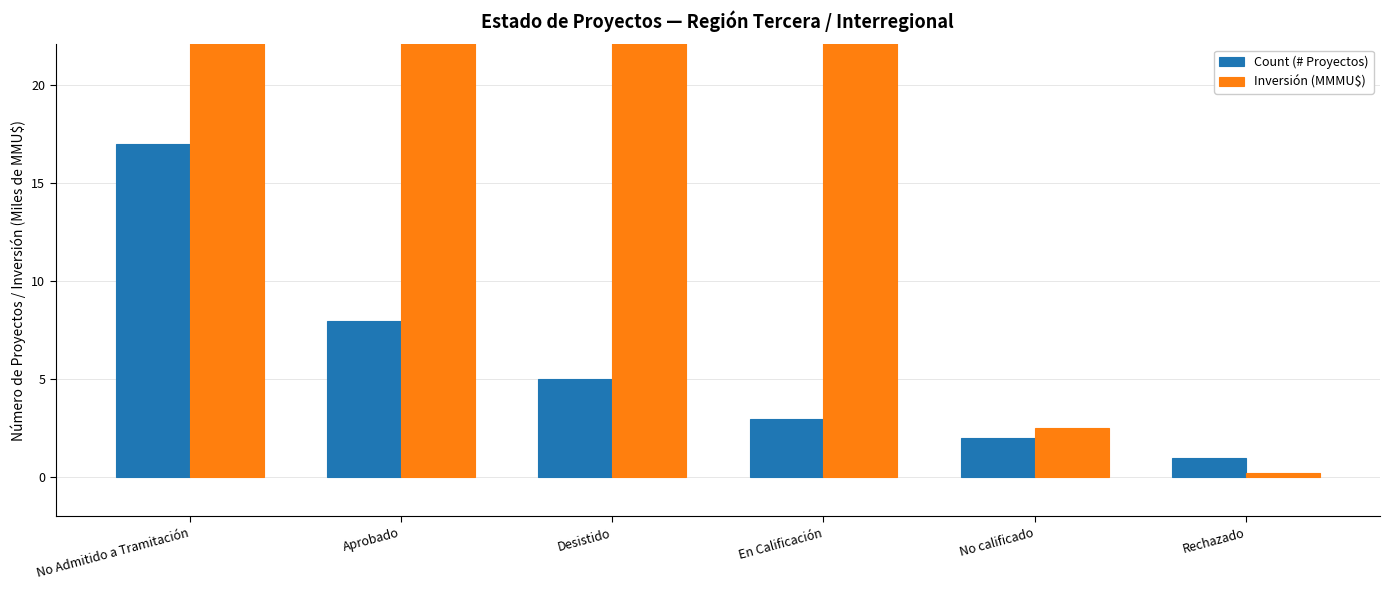

True or false: Count (# Proyectos) has a value of 1.9 at Desistido.

False